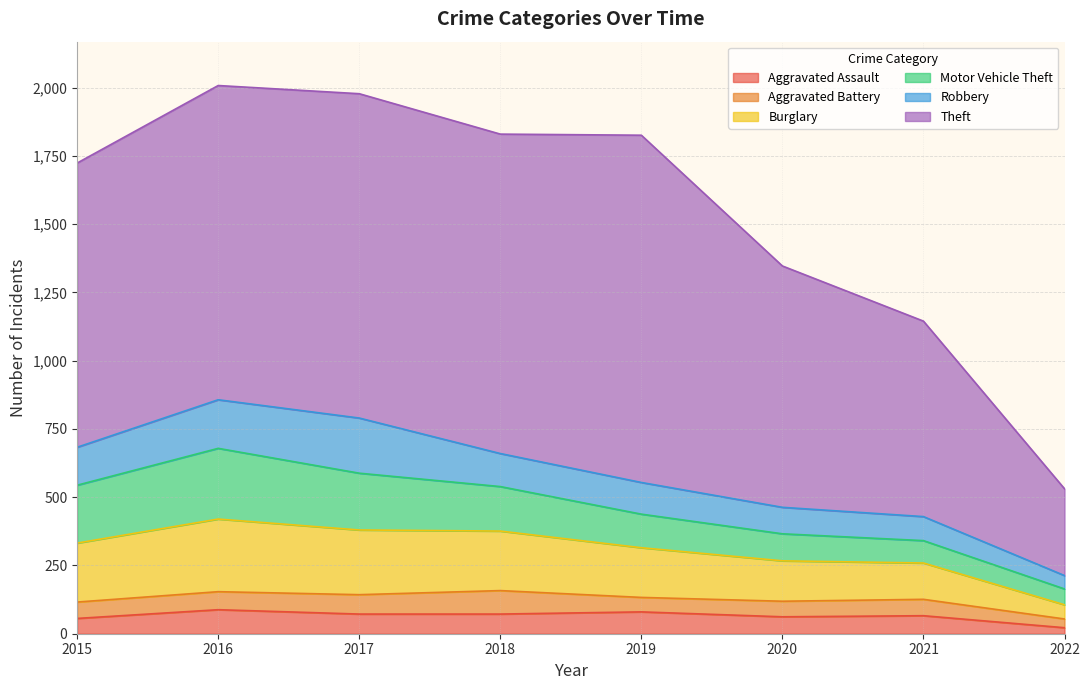

What is the approximate value of Motor Vehicle Theft at 2020, to the nearest 10?

100